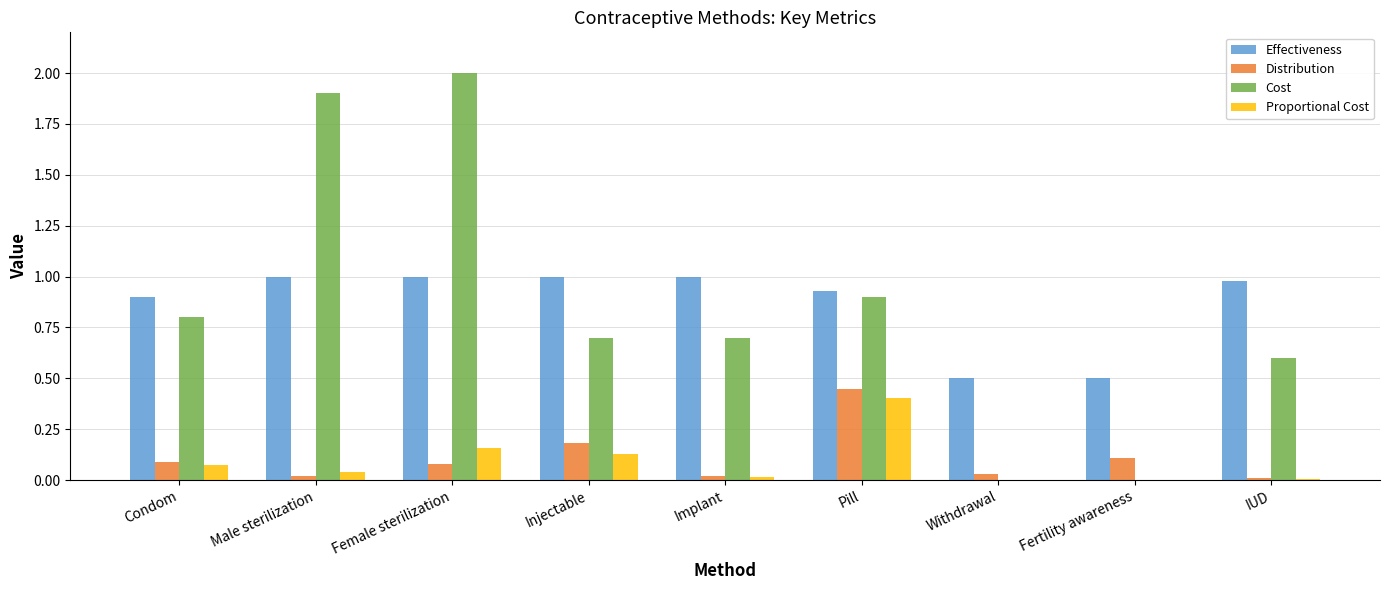

Are the bars horizontal?

No